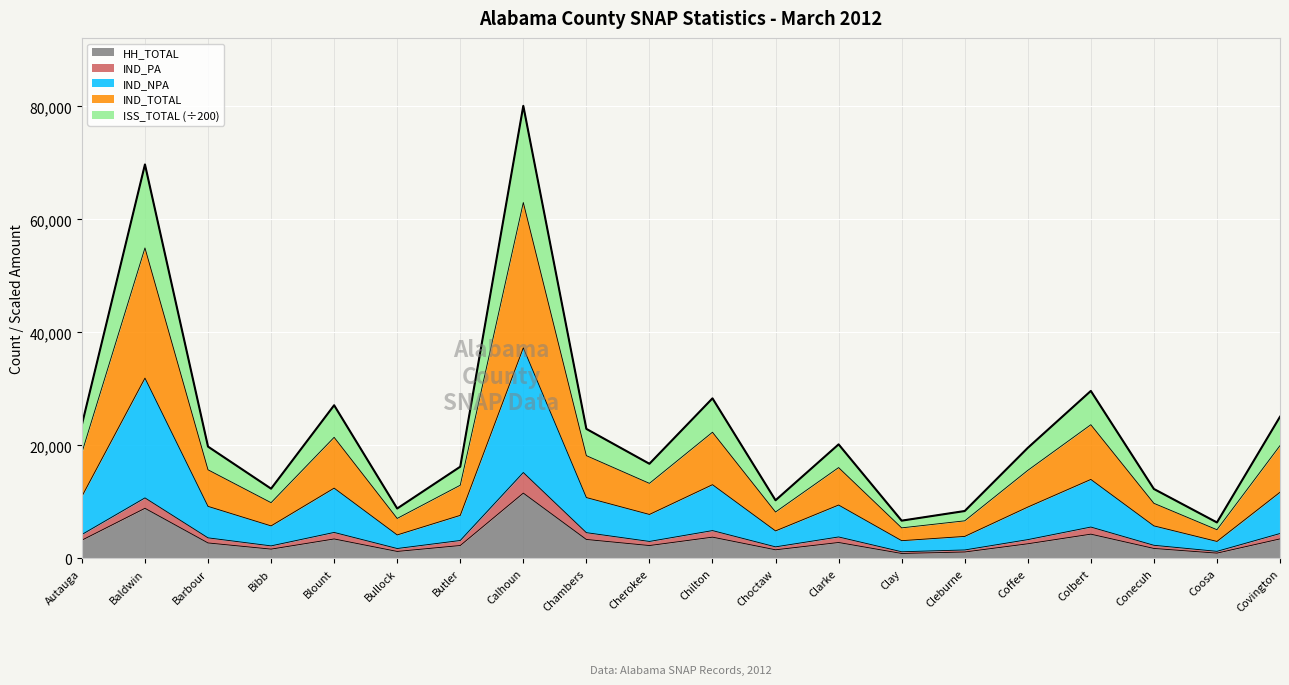

Which series has the widest spread of values?

IND_TOTAL